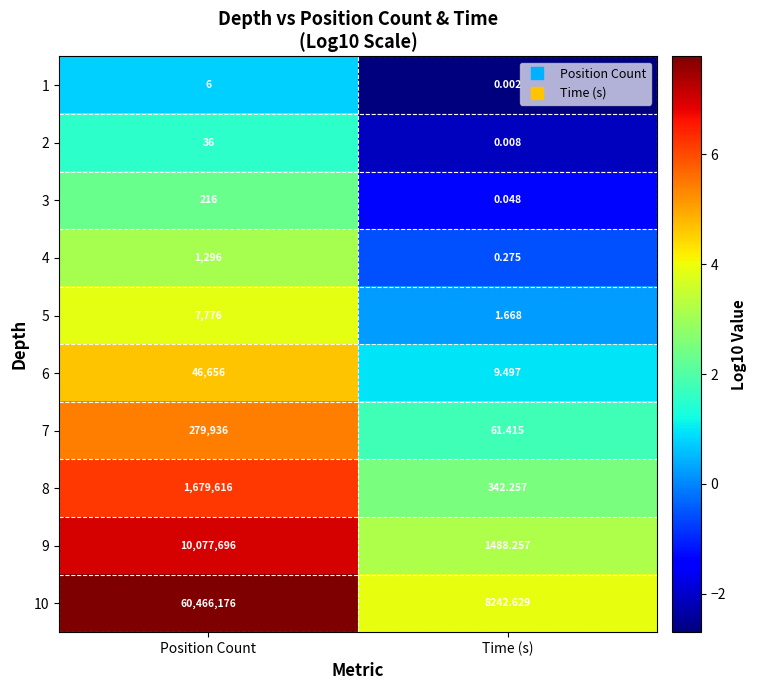

At which label is 7 closest to 139998?

Time (s)